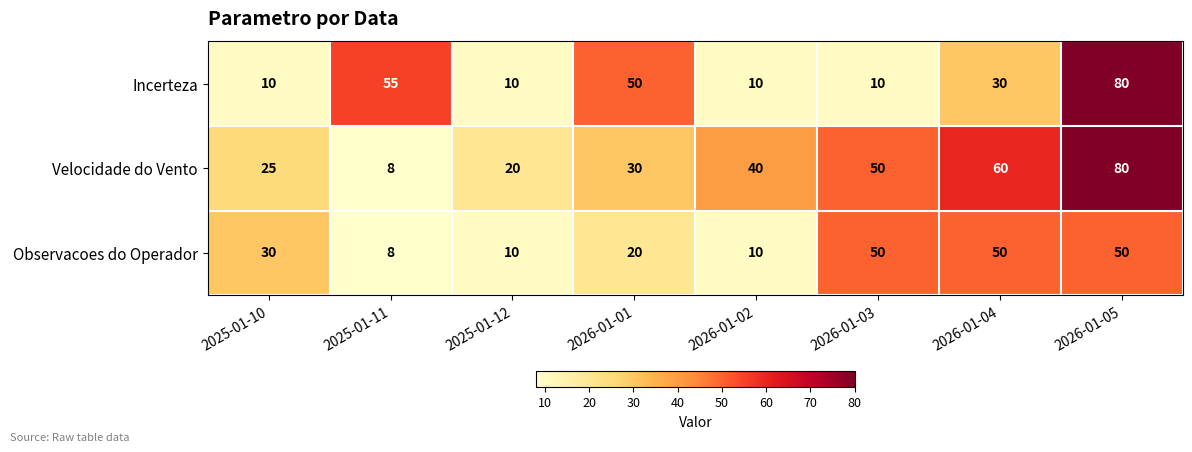

What is the difference between the maximum and minimum values in the Velocidade do Vento series?

72